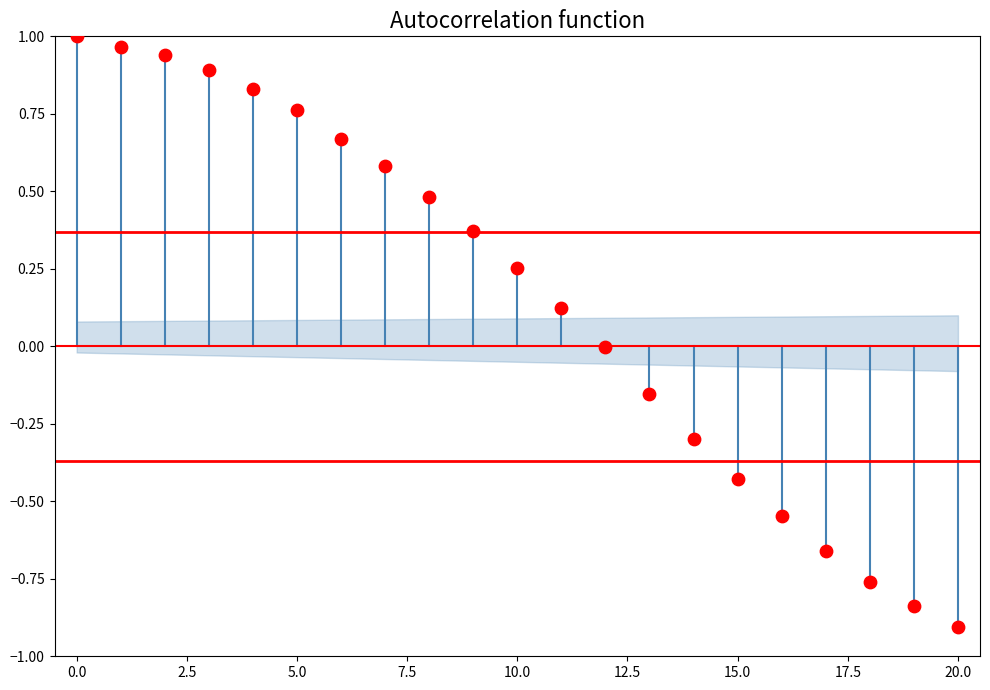

What is the range of Y values (max minus min)?

1.9